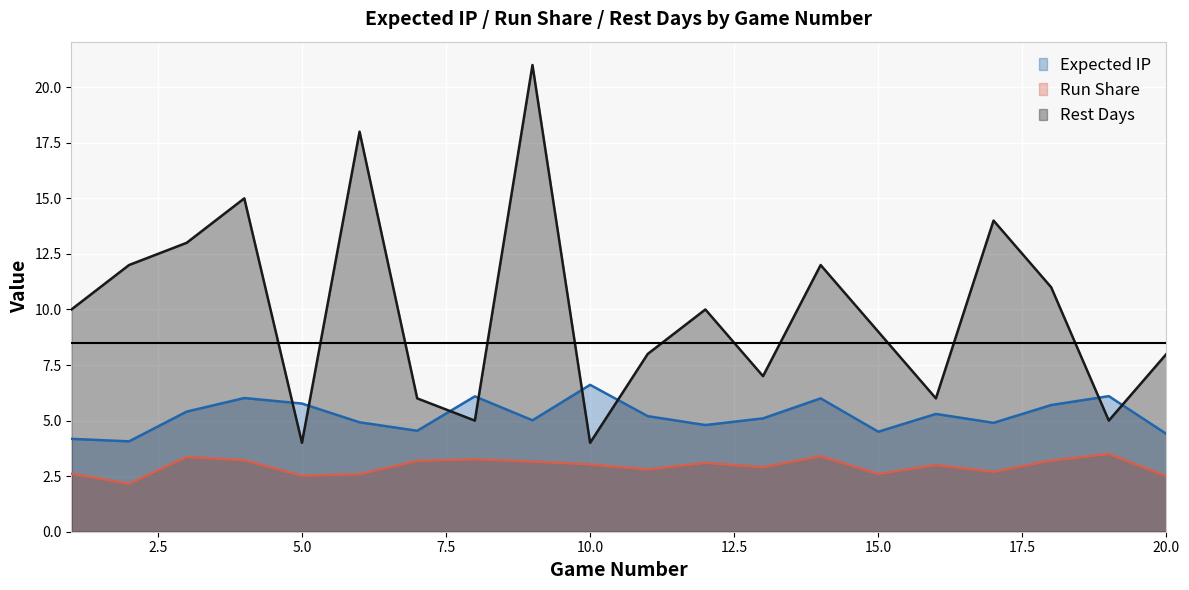

What is the difference between the highest and lowest values at 3?

9.6